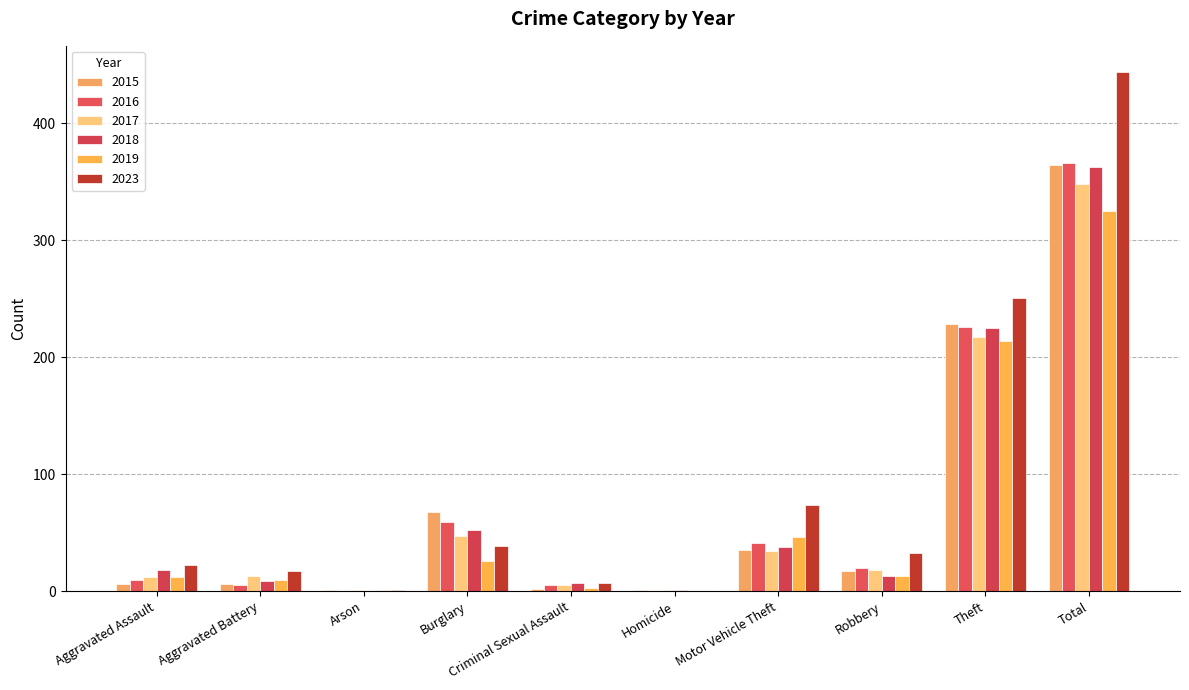

What is the difference between the maximum and minimum values in the 2015 series?

363